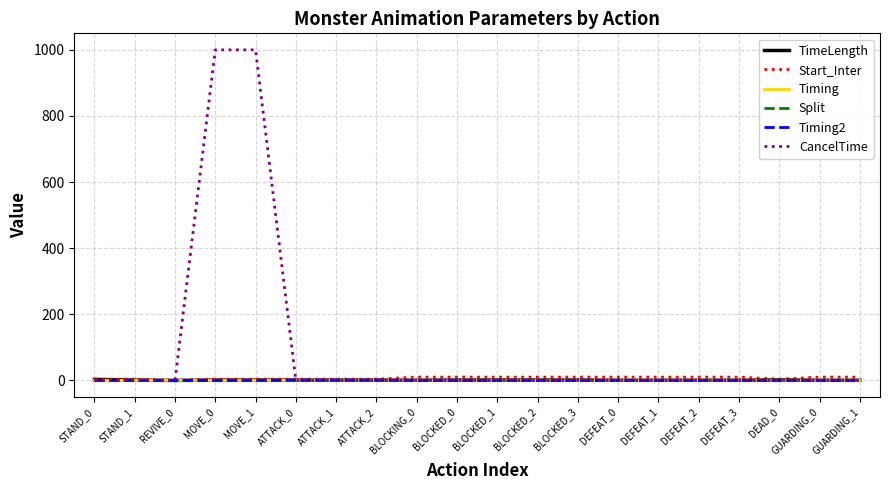

What is the maximum value shown in the chart?

1000.0